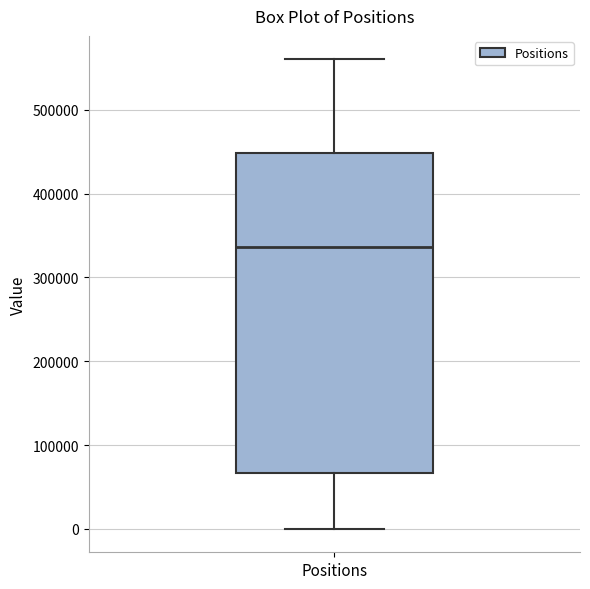

Where is the lower edge of the box for Positions on the y-axis? The values are not printed on the chart, so give them approximately, as read against the axis.

70000